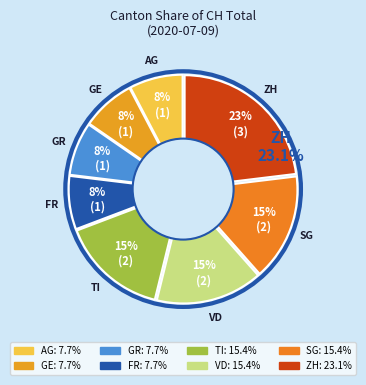

What percentage is the VD slice, to the nearest percent?

15%